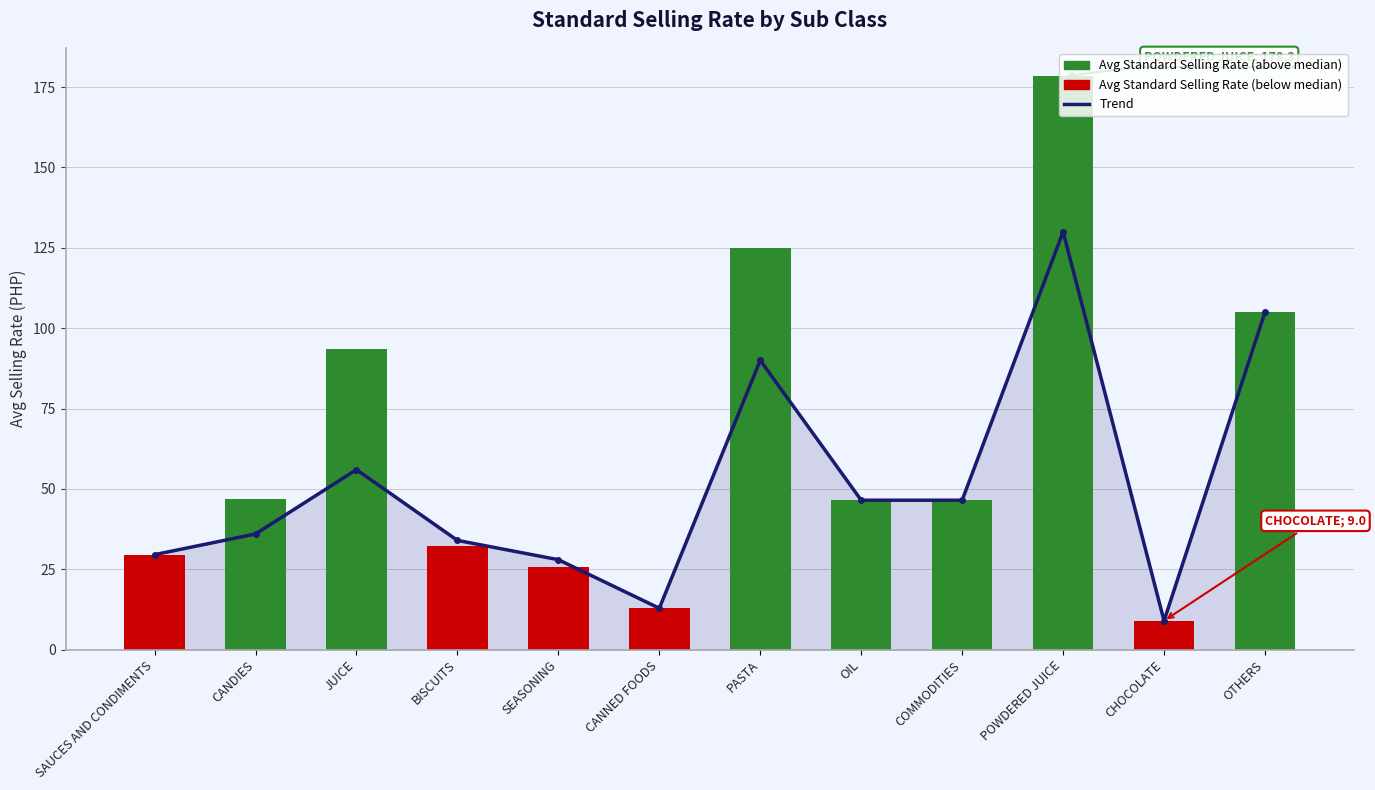

What is the value of the Avg Standard Selling Rate bar at the 1st from the left?

29.6